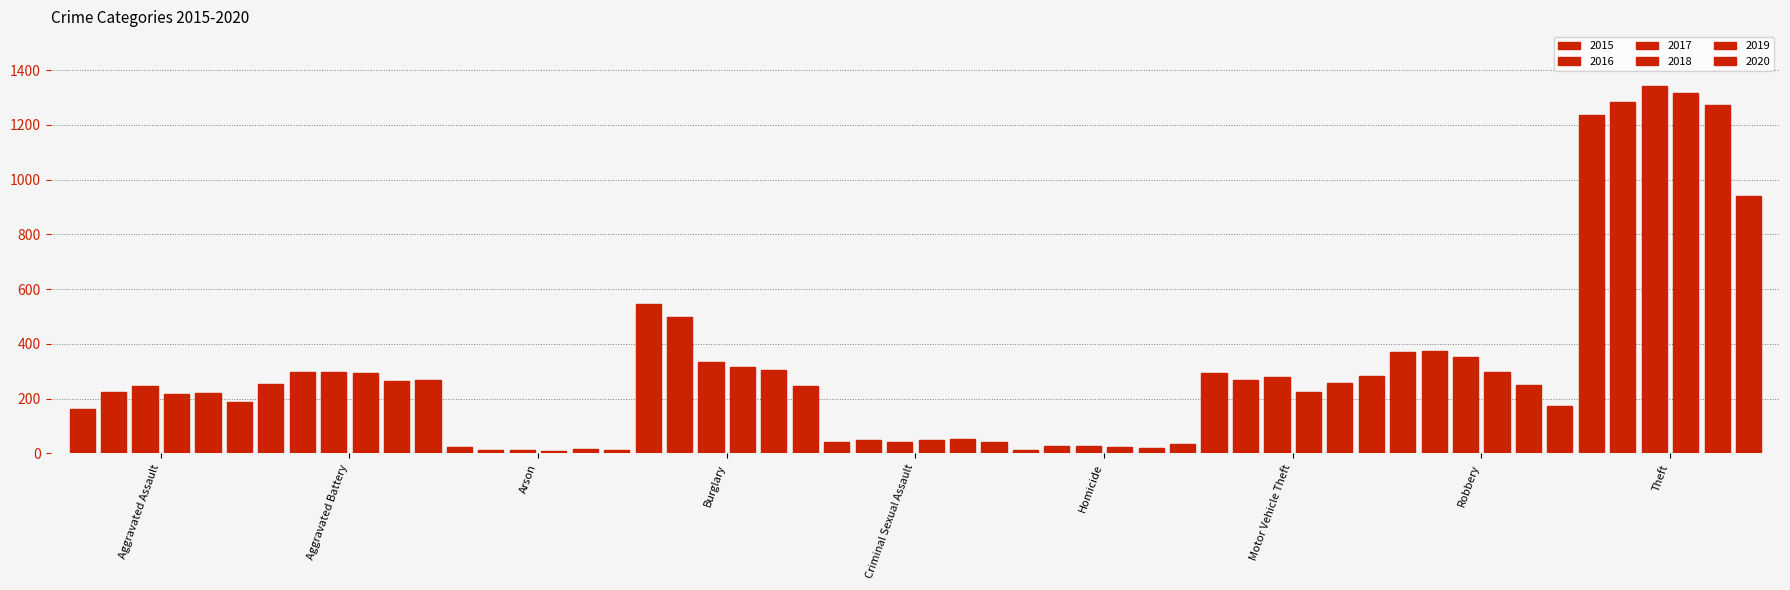

Are the bars grouped side by side (vs. stacked)?

Yes